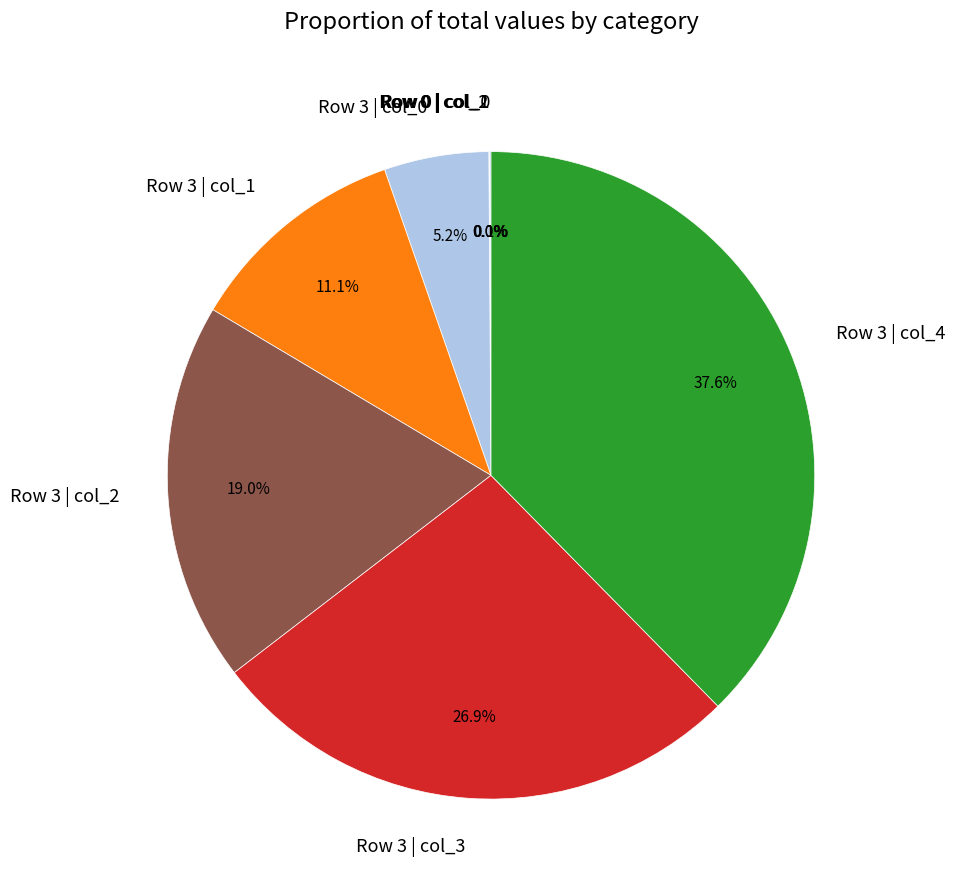

What portion of the pie excludes Row 3 | col_4?

62.4%